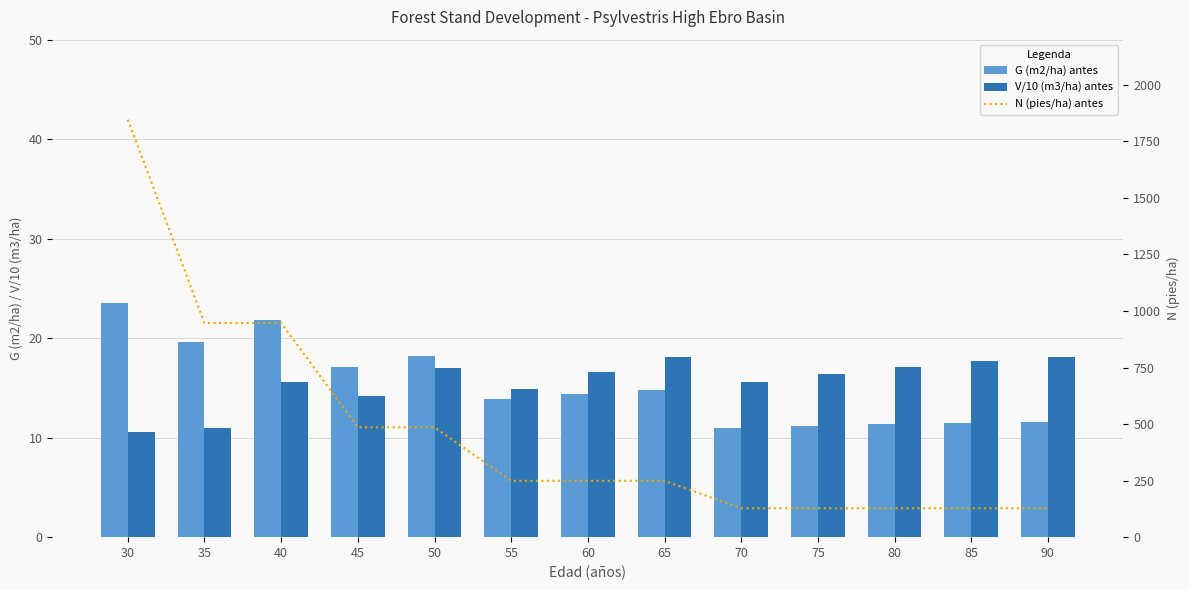

Is it true that V/10 (m3/ha) antes equals 6.0 at 45?

False